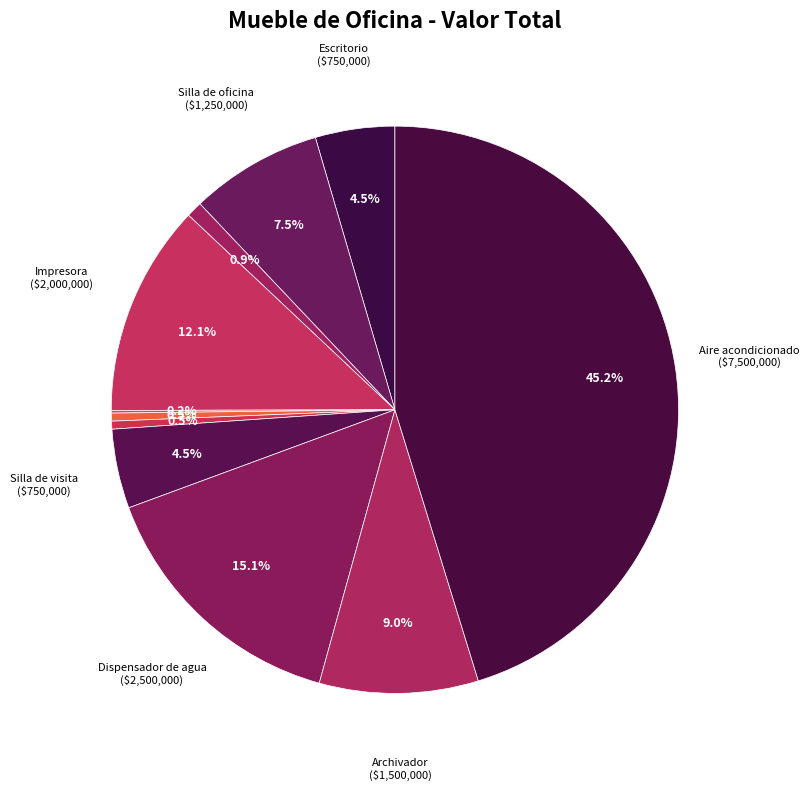

Which slice is the smallest?

Esfero